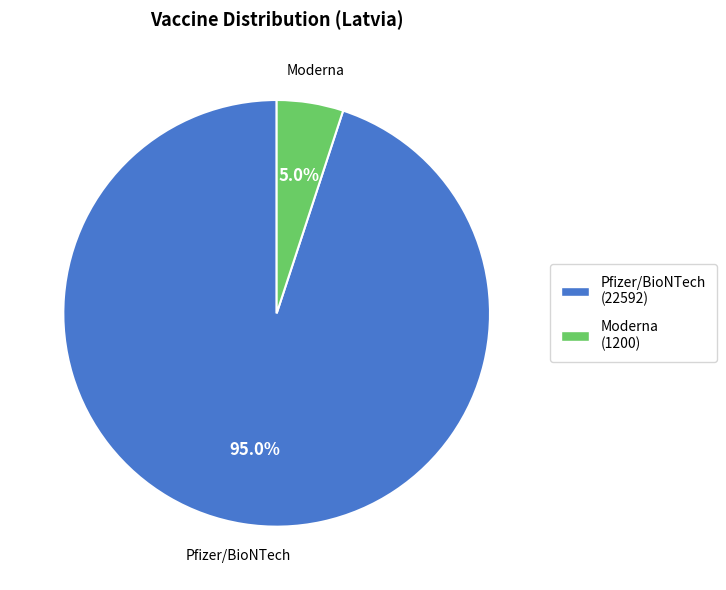

Is there any slice that represents more than half of the pie?

Yes